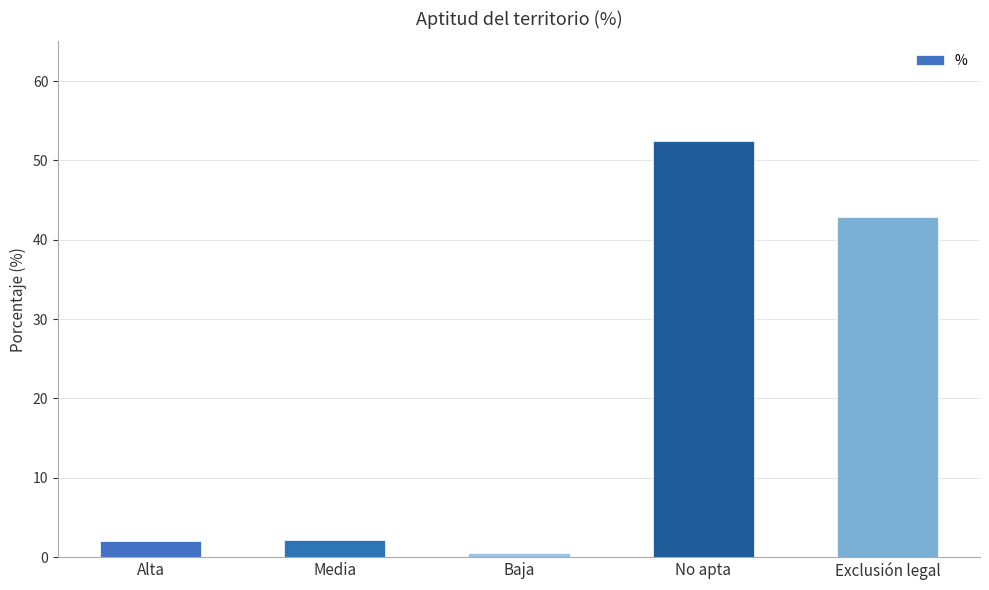

What is the average value?

20.0